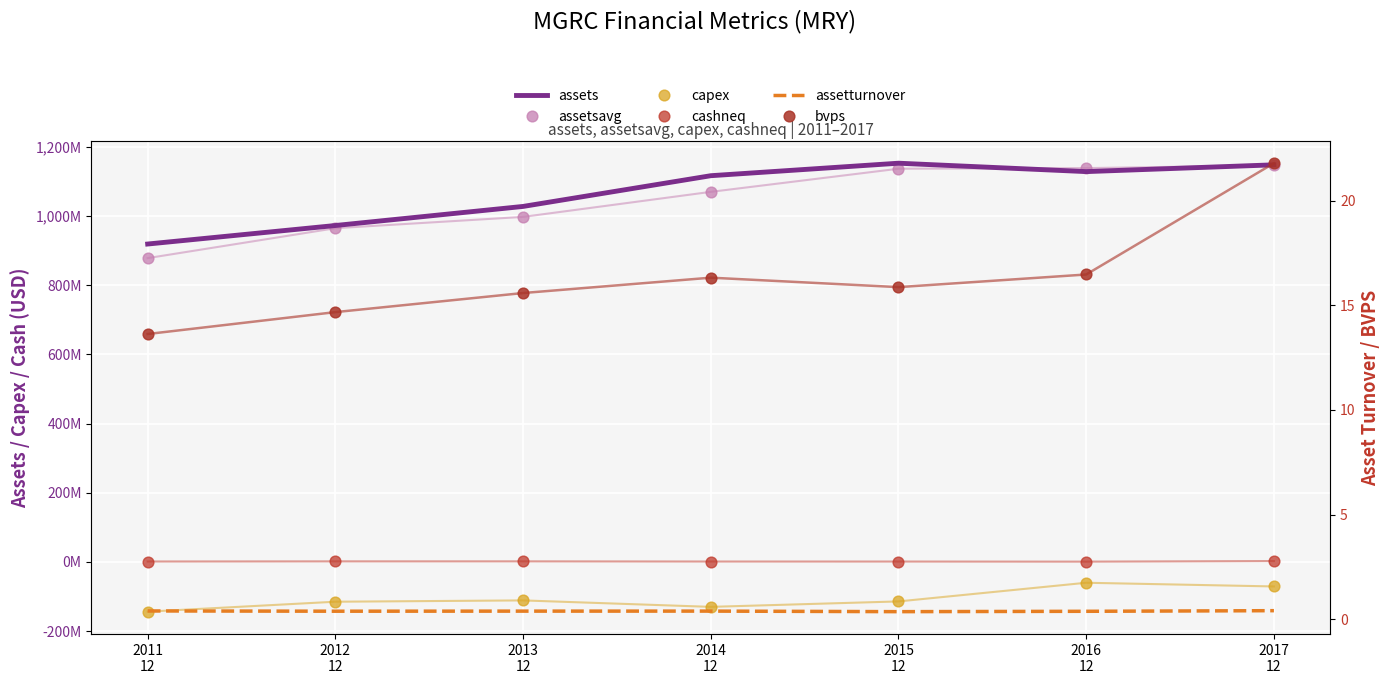

What are all the series names shown in the legend?

assets, assetsavg, capex, cashneq, assetturnover, bvps